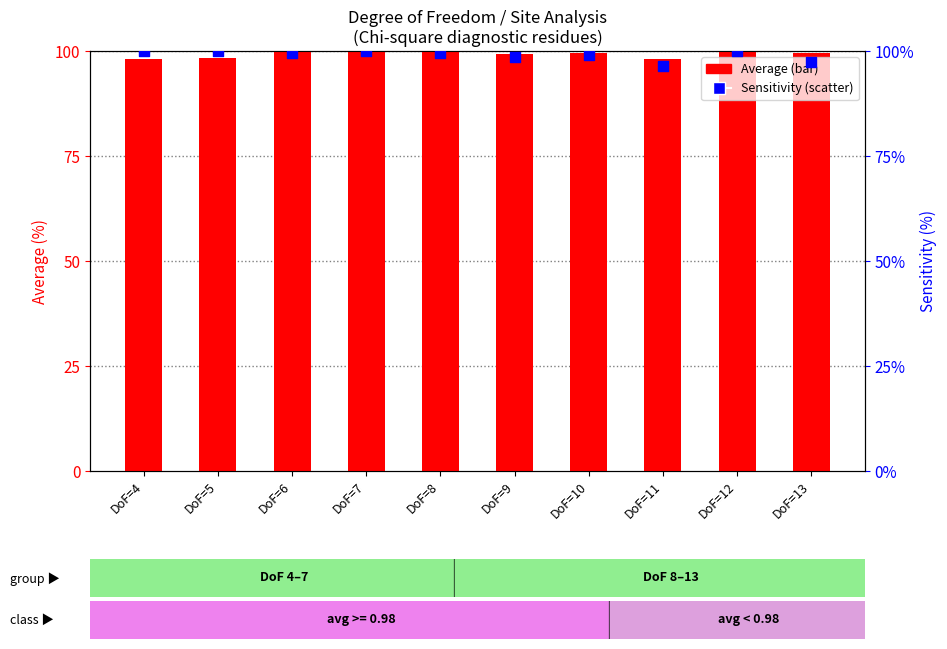

At which category is the sum across all series the highest?

DoF=12